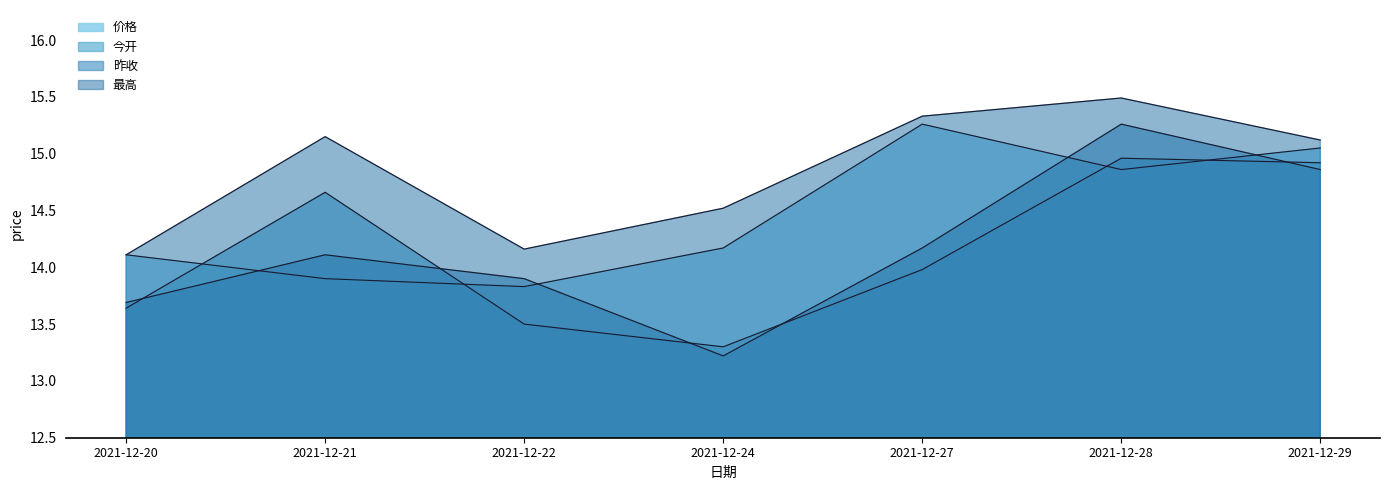

What is the greatest value displayed?

15.5